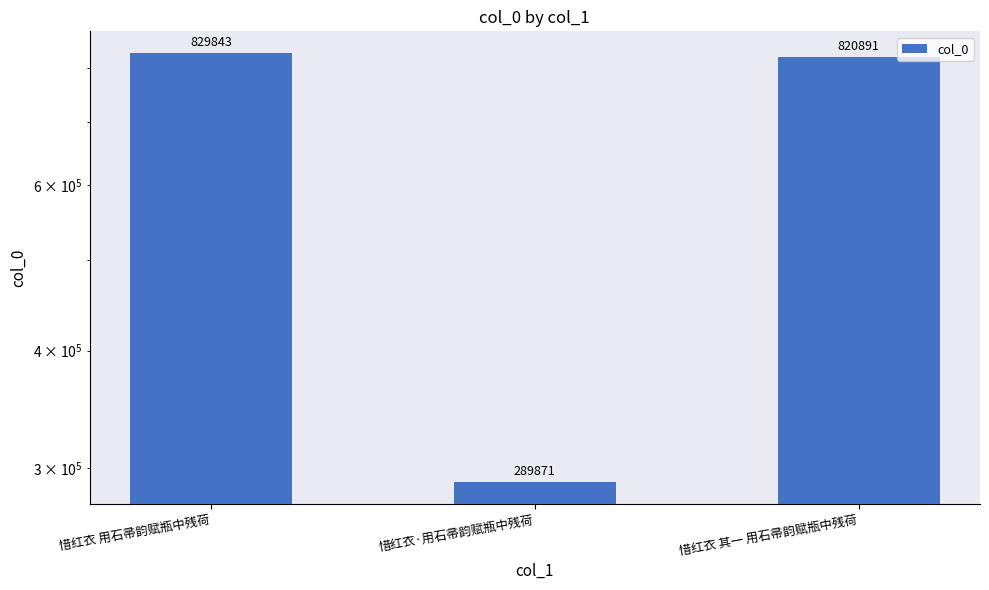

Does the chart contain stacked bars?

No